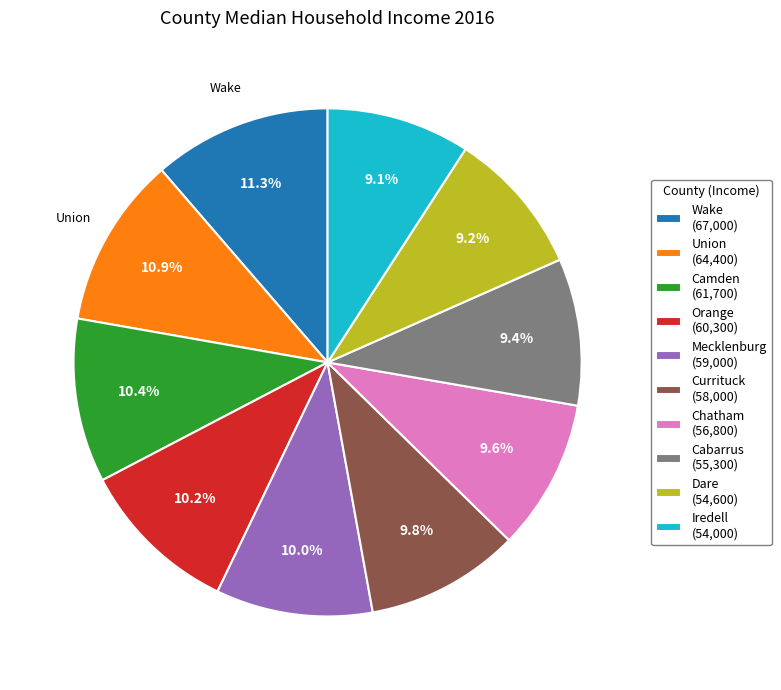

Is there a majority slice in this chart?

No